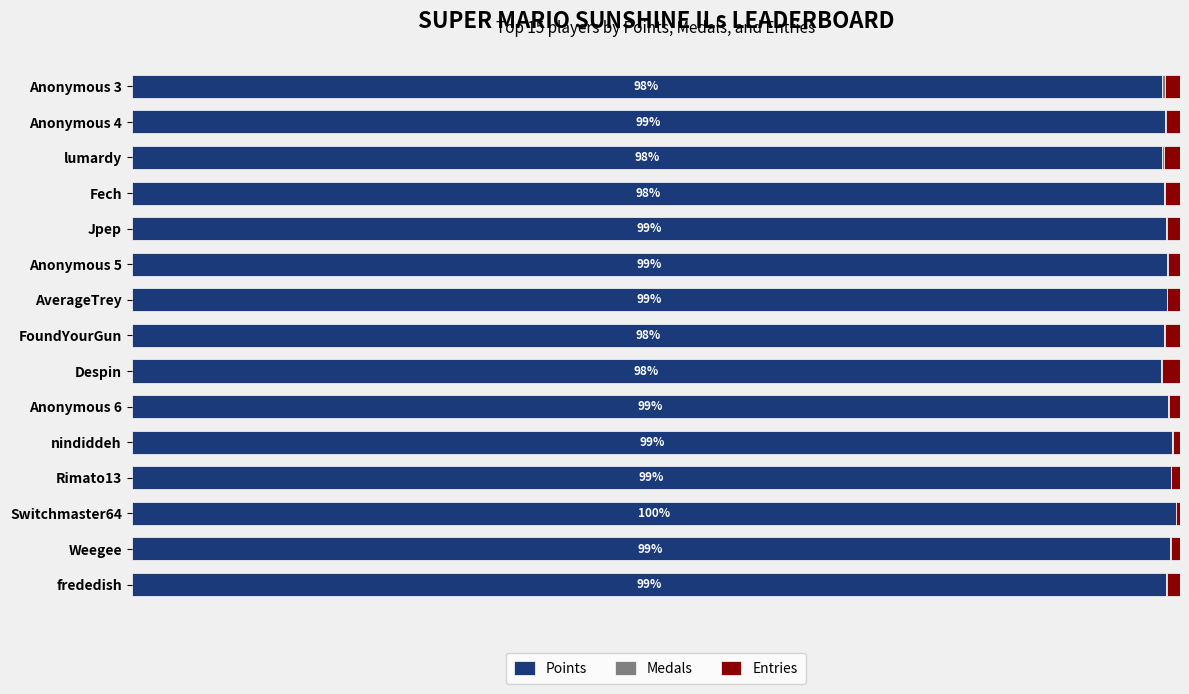

Reading left to right, list all the values displayed in this chart.

Points: 98.2	98.6	98.3	98.4	98.7	98.7	98.8	98.5	98.2	98.9	99.2	99.1	99.6	99.0	98.7
Medals: 0.3	0.1	0.2	0.2	0.1	0.1	0.0	0.1	0.1	0.1	0.1	0.0	0.0	0.1	0.1
Entries: 1.5	1.3	1.5	1.4	1.2	1.2	1.2	1.4	1.8	1.0	0.7	0.8	0.4	0.9	1.2